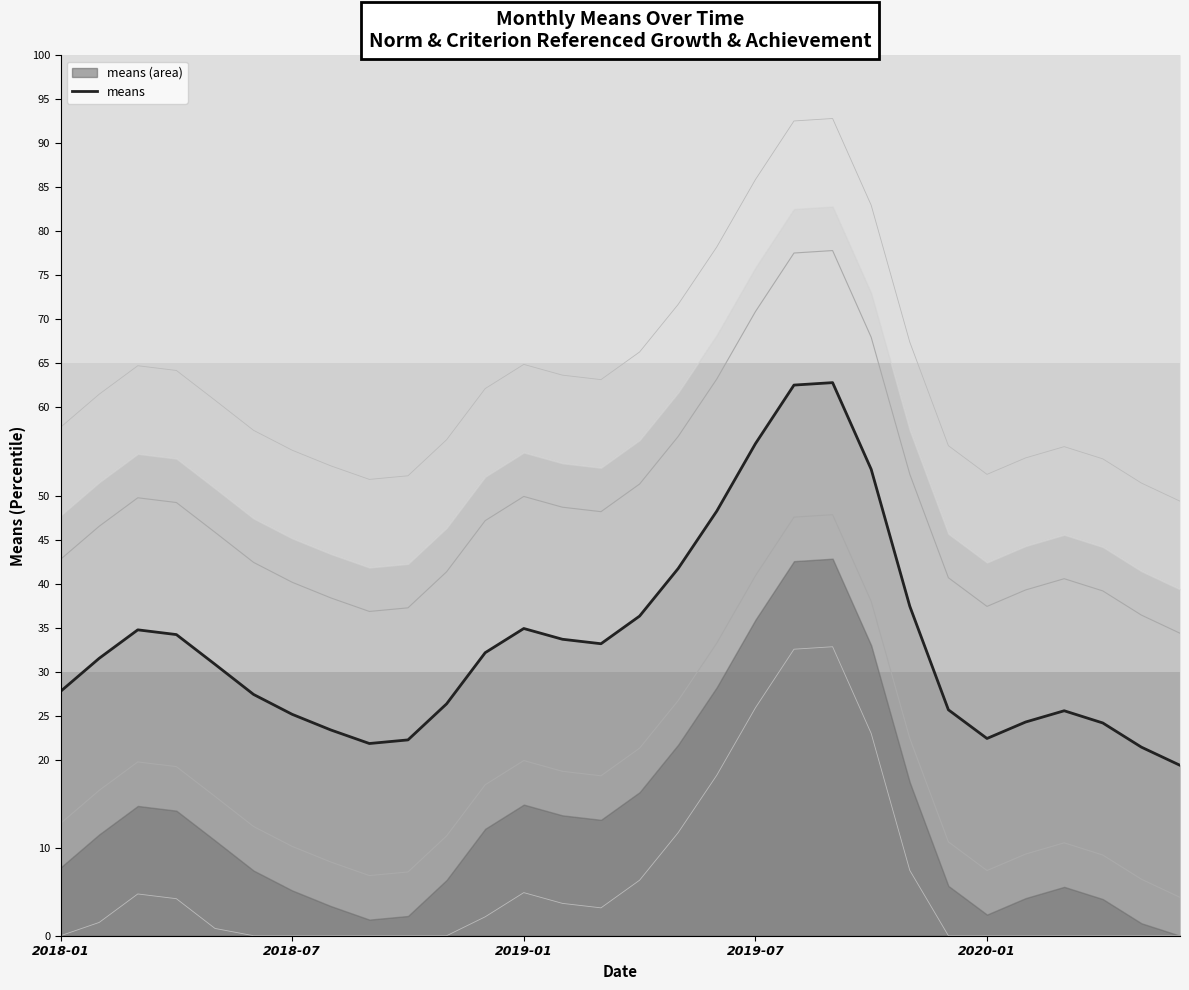

List the series in order of their overall mean, highest first.

means offset 30, means offset 15, means, means offset -15, means offset -30